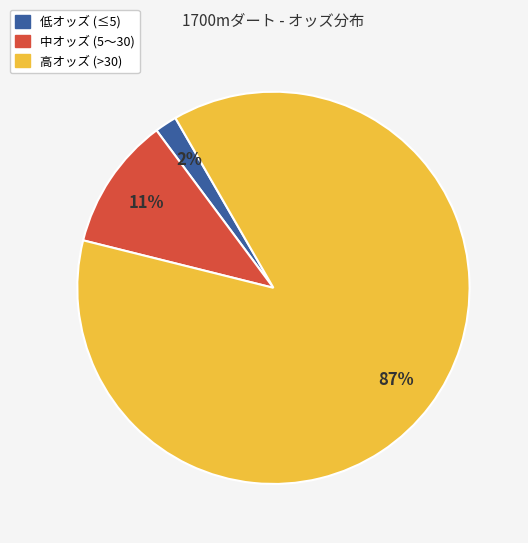

Is there a majority slice in this chart?

Yes